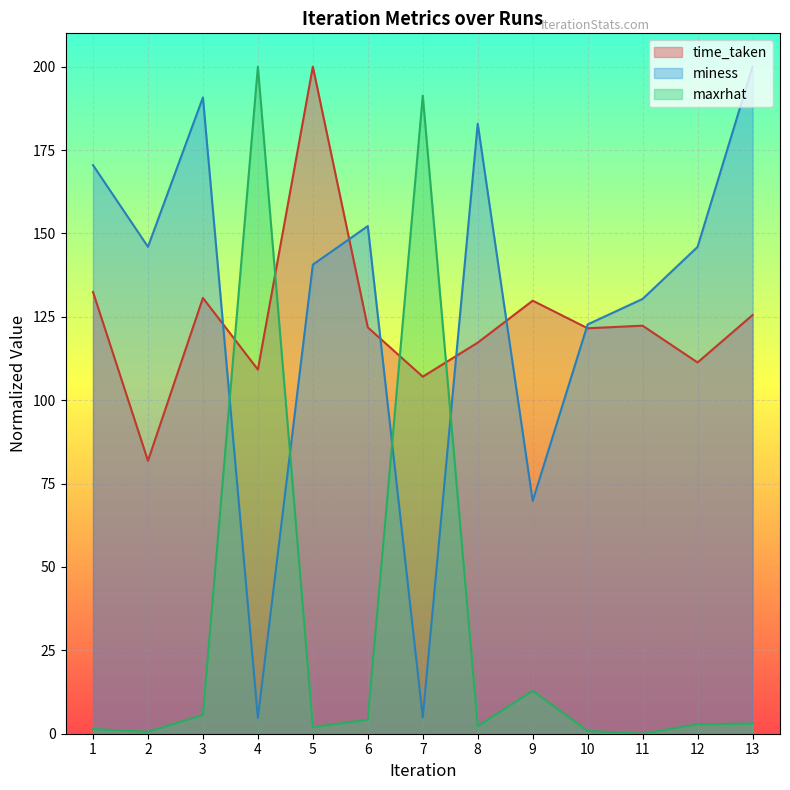

Reading left to right, extract all data points from this chart.

time_taken: 1=132.4	2=81.8	3=130.7	4=109.2	5=200.0	6=121.8	7=107.1	8=117.3	9=129.8	10=121.6	11=122.3	12=111.3	13=125.5
miness: 1=170.5	2=146.0	3=190.8	4=4.7	5=140.7	6=152.2	7=4.9	8=182.9	9=69.8	10=122.7	11=130.4	12=146.0	13=200.0
maxrhat: 1=1.4	2=0.6	3=5.6	4=200.0	5=2.0	6=4.2	7=191.3	8=2.2	9=12.8	10=0.8	11=0.0	12=2.8	13=3.1